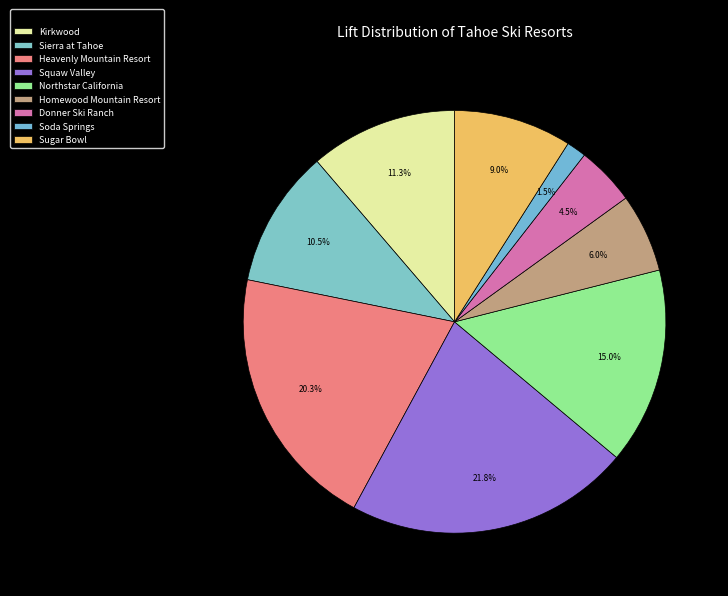

To the nearest percent, what is the combined percentage of Soda Springs and Sugar Bowl?

11%